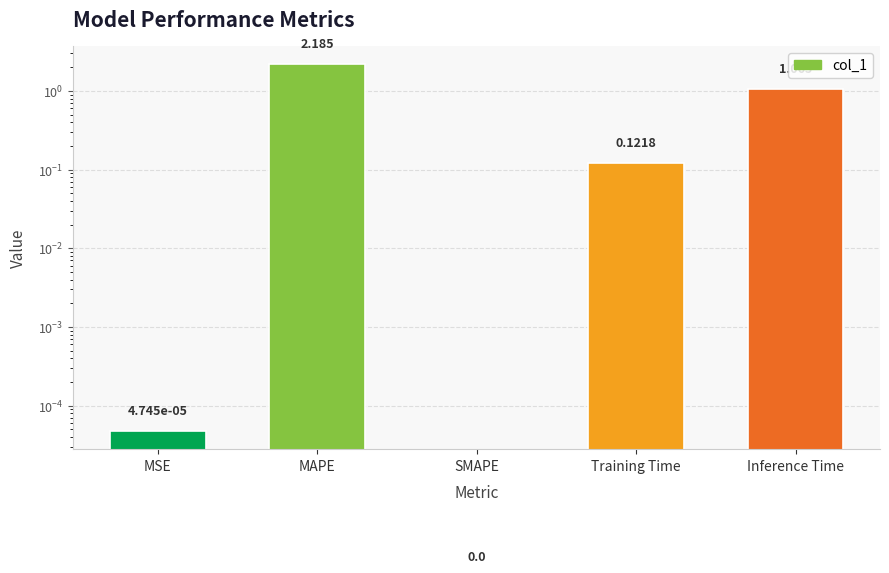

Reading left to right, transcribe all the data shown in this chart.

0.0	2.2	0.0	0.1	1.1